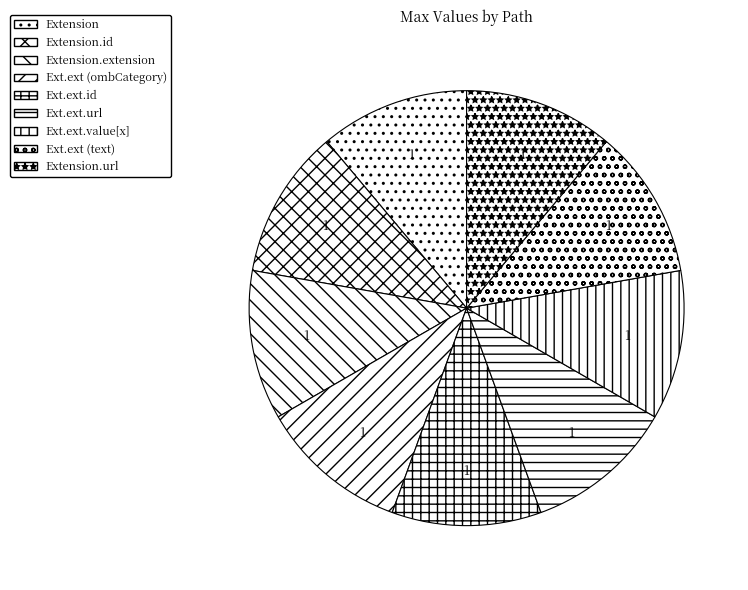

Is it true that Extension is 4% of the pie?

False